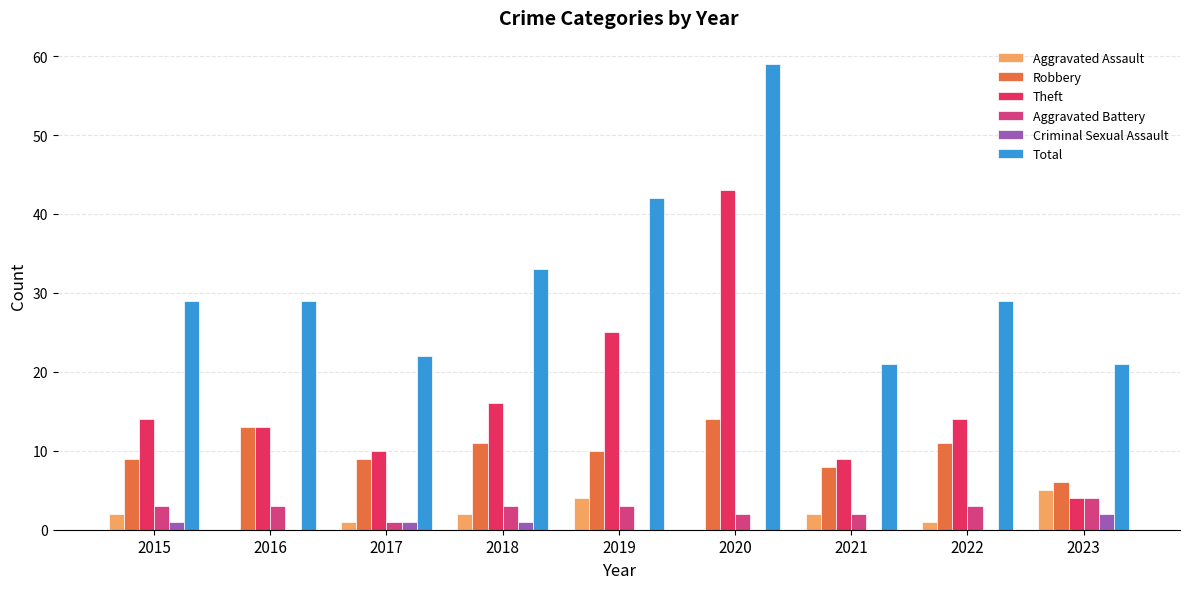

At which category does the chart reach its peak across all series?

2020